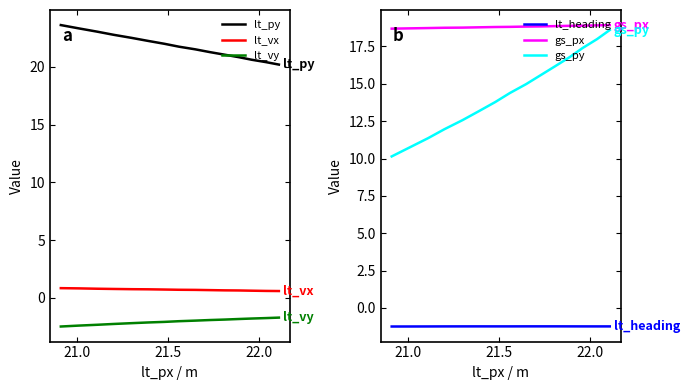

In lt_heading, how many points are lower than both neighbors (excluding endpoints)?

2